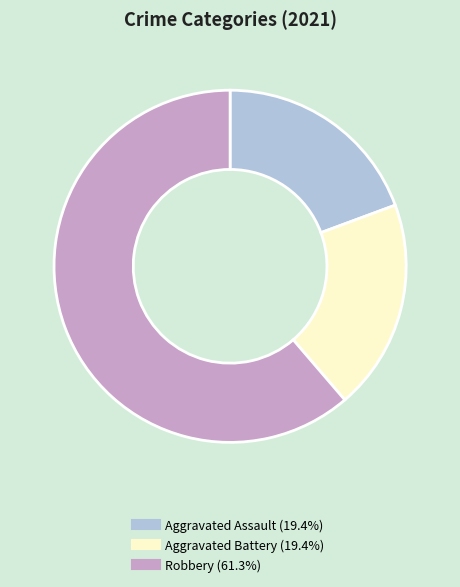

Is Robbery the majority of the pie?

Yes